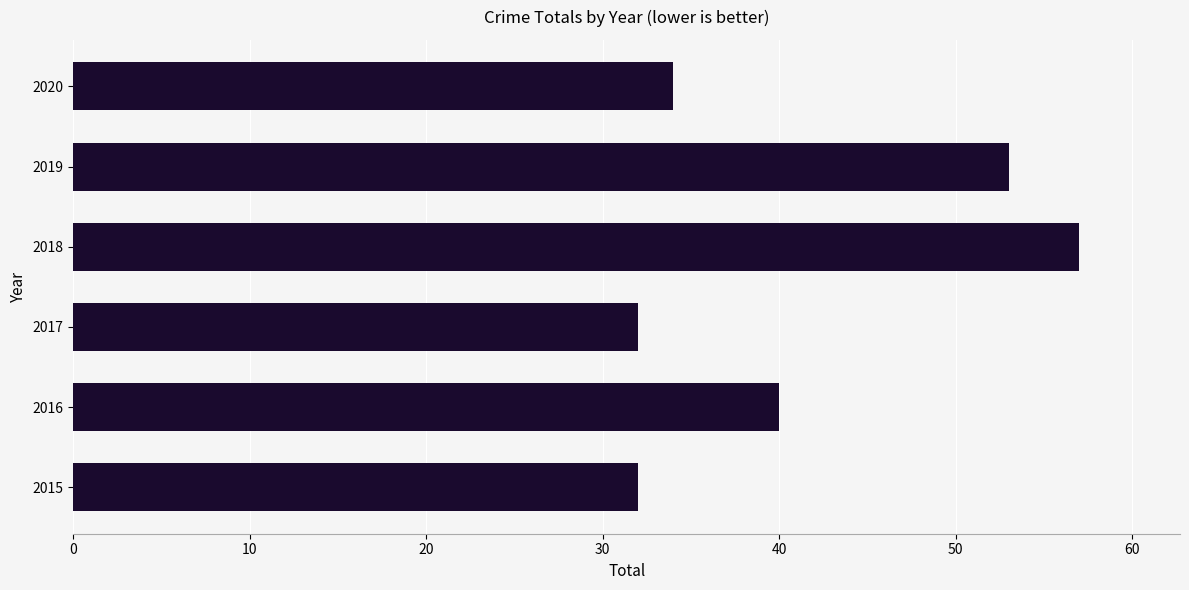

What is the difference between the maximum and minimum values?

25